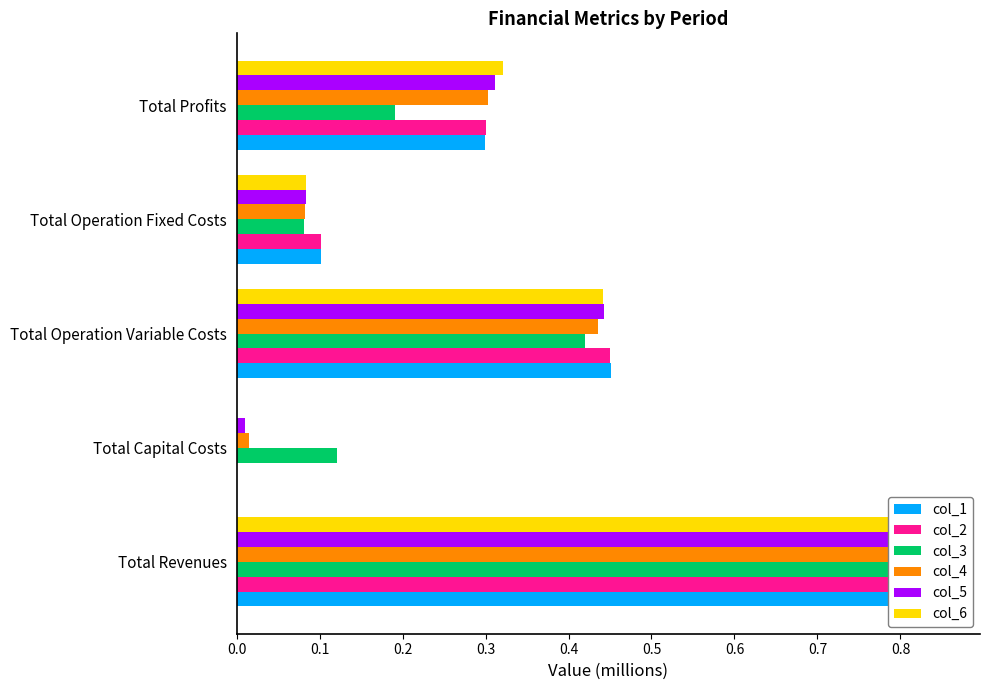

The col_6 series shows 0.0 at Total Operation Fixed Costs. True or false?

False